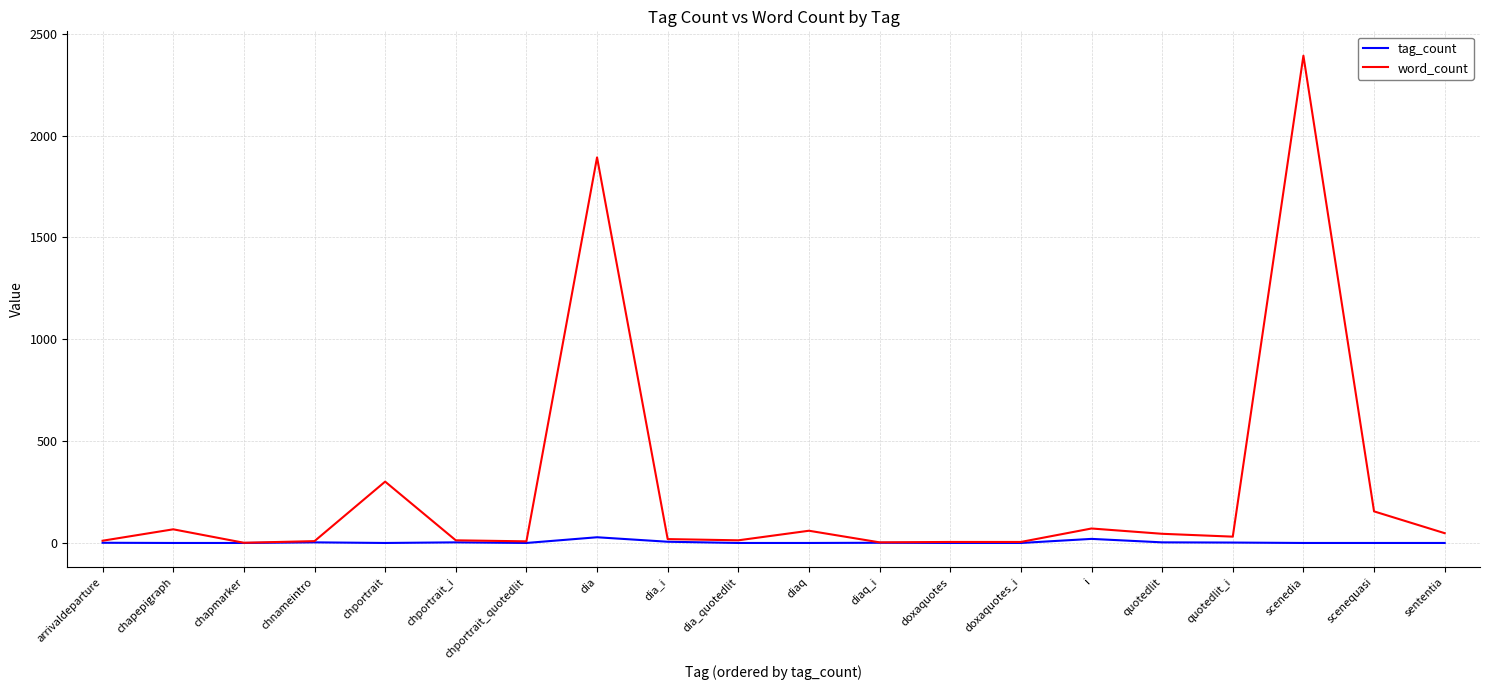

Which series has the widest spread of values?

word_count